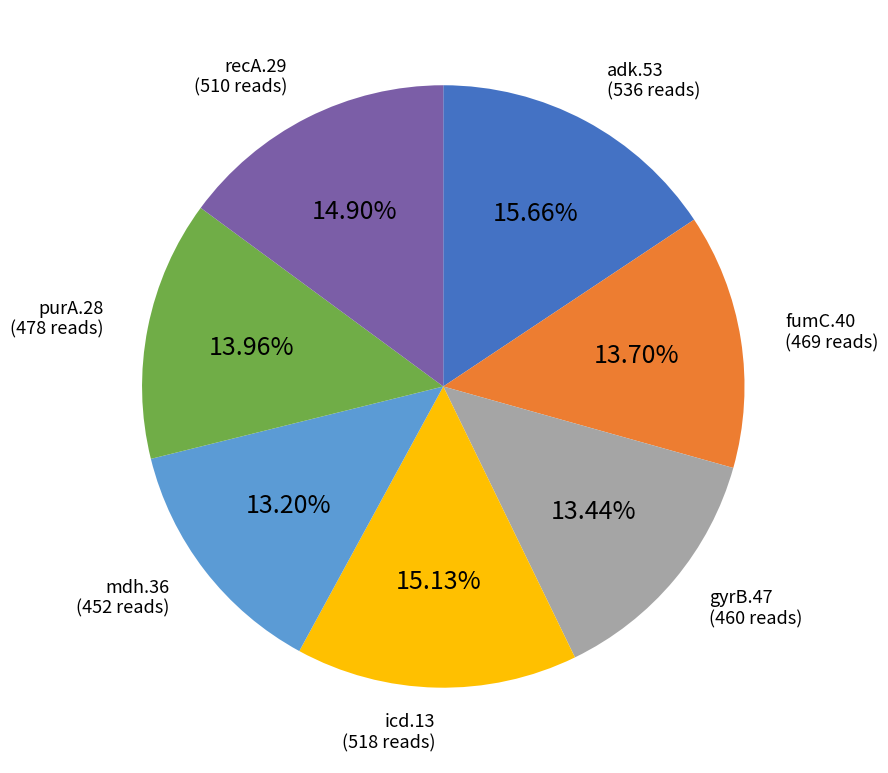

Approximately how many times larger is the value at recA.29 compared to gyrB.47?

1.1